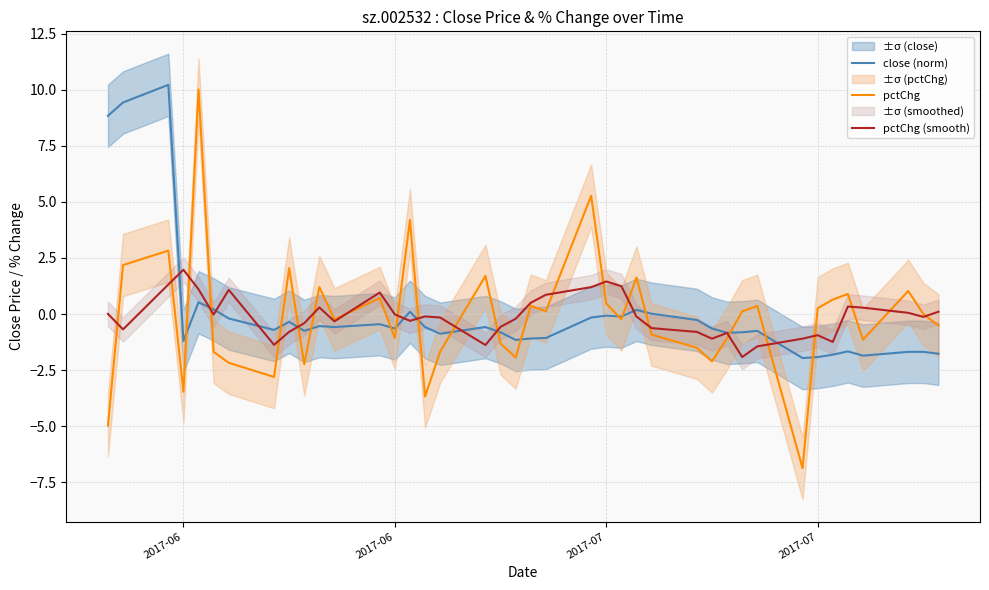

What are all the series names shown in the legend?

close (norm), pctChg, pctChg (smooth)